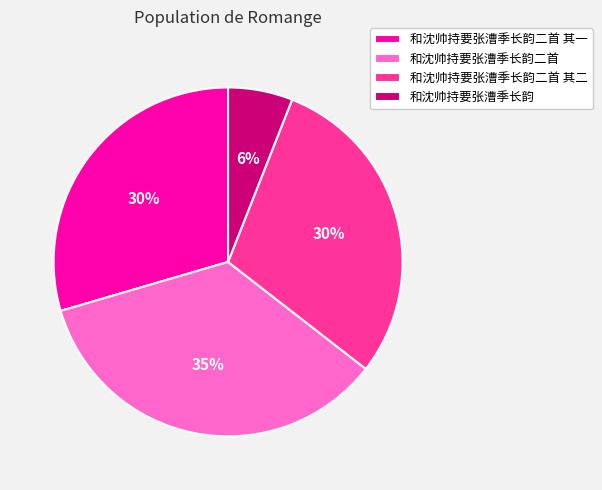

Count the number of slices in the pie.

4